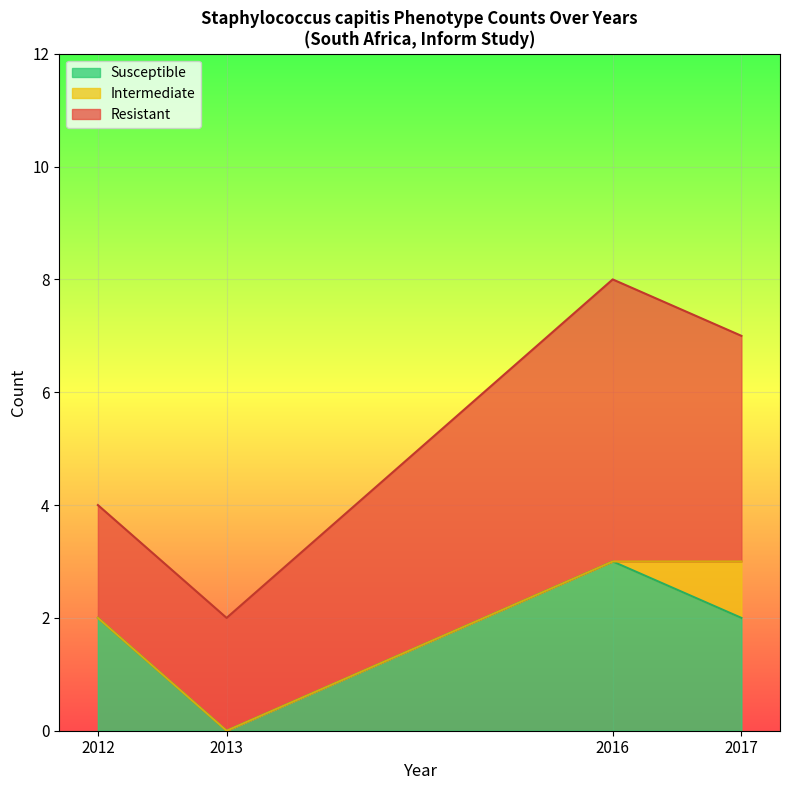

True or false: Intermediate has more than 1 interior local peaks.

False